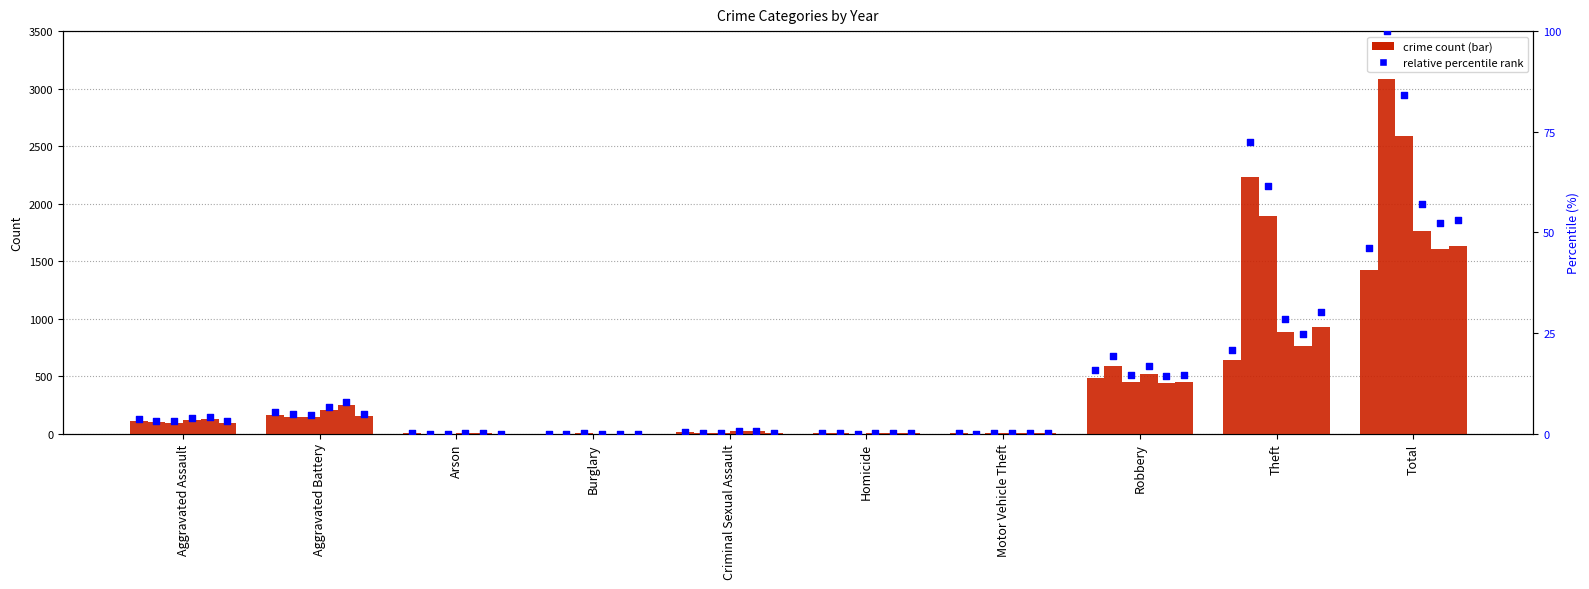

What is the change in value from Aggravated Battery to Robbery?

+364.8